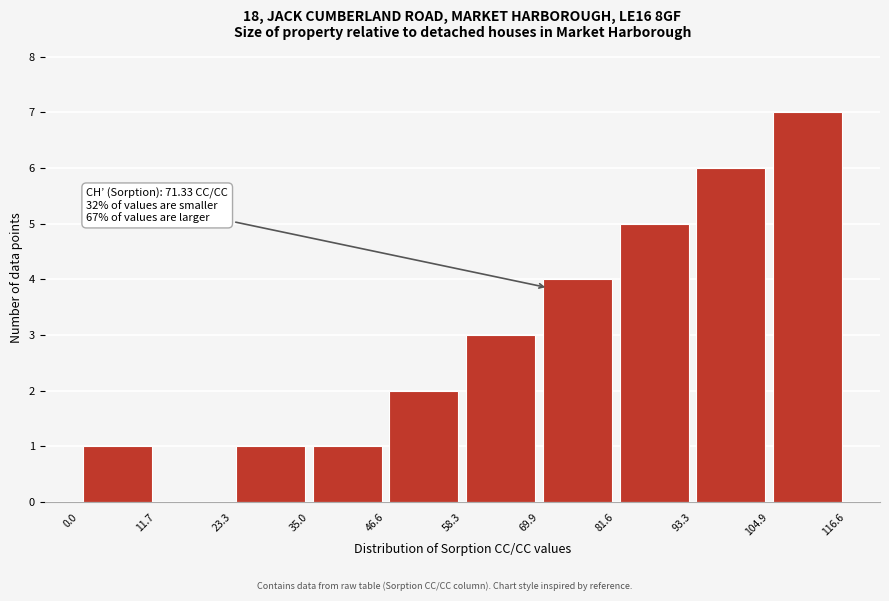

Over which range of the x-axis is the bar tallest?

104.9 to 116.6